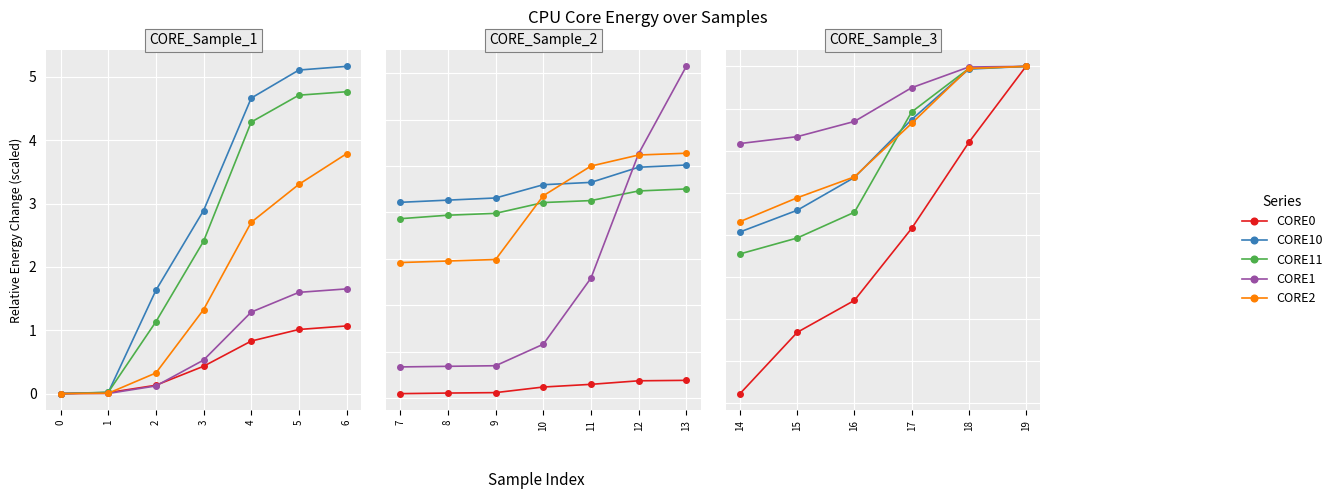

Which series has the largest range (max minus min)?

CORE0